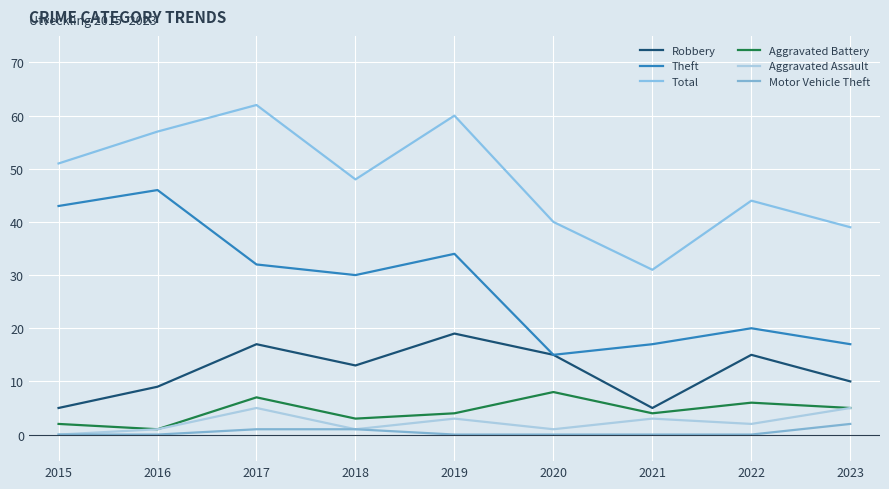

What is the difference between the maximum and second lowest values in the Aggravated Assault series?

4